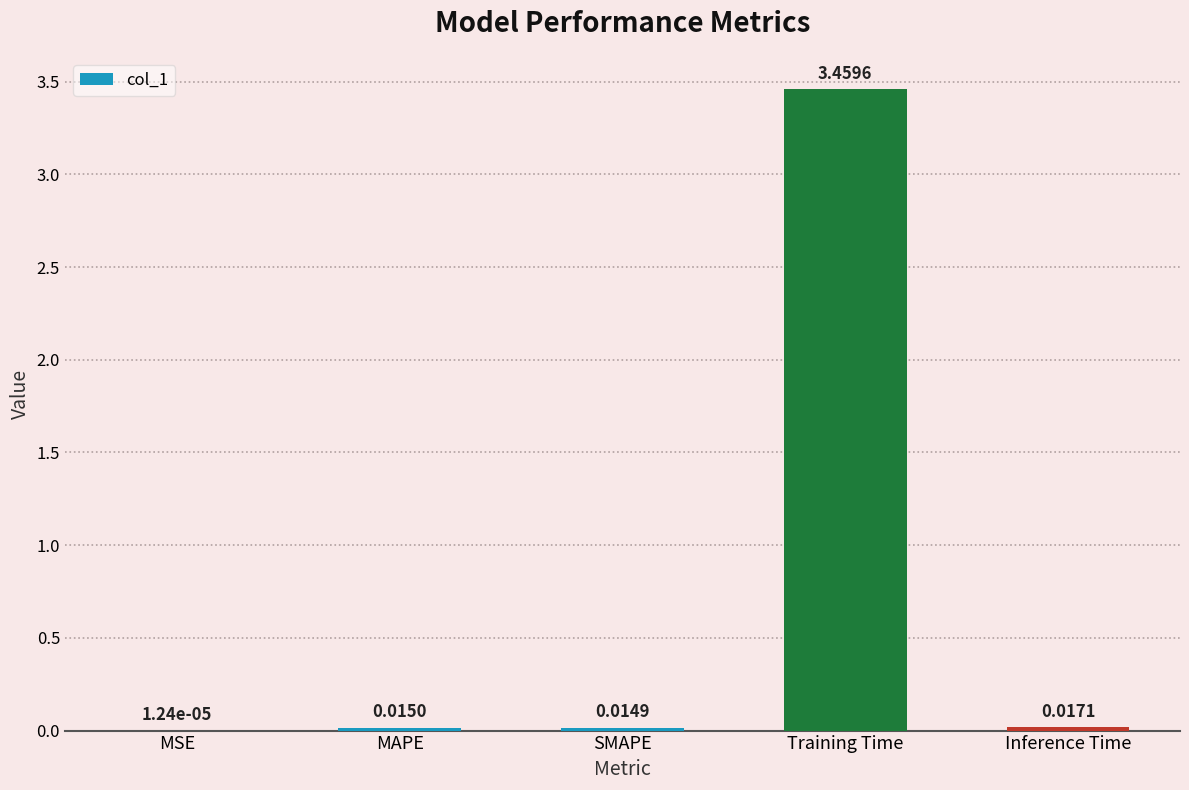

Which category has the highest value across all series?

Training Time